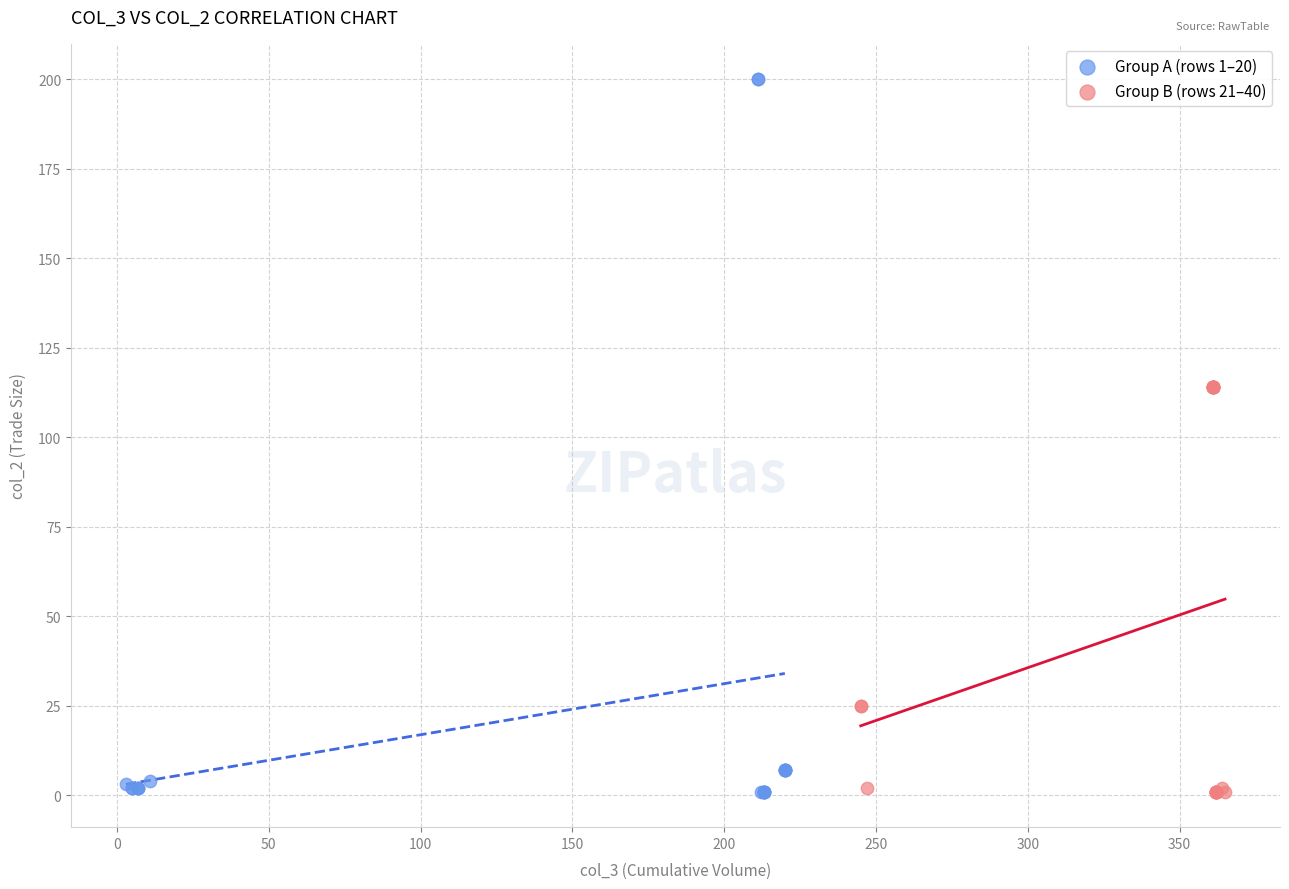

Which series has the largest Y range (max minus min)?

Group A (rows 1–20)